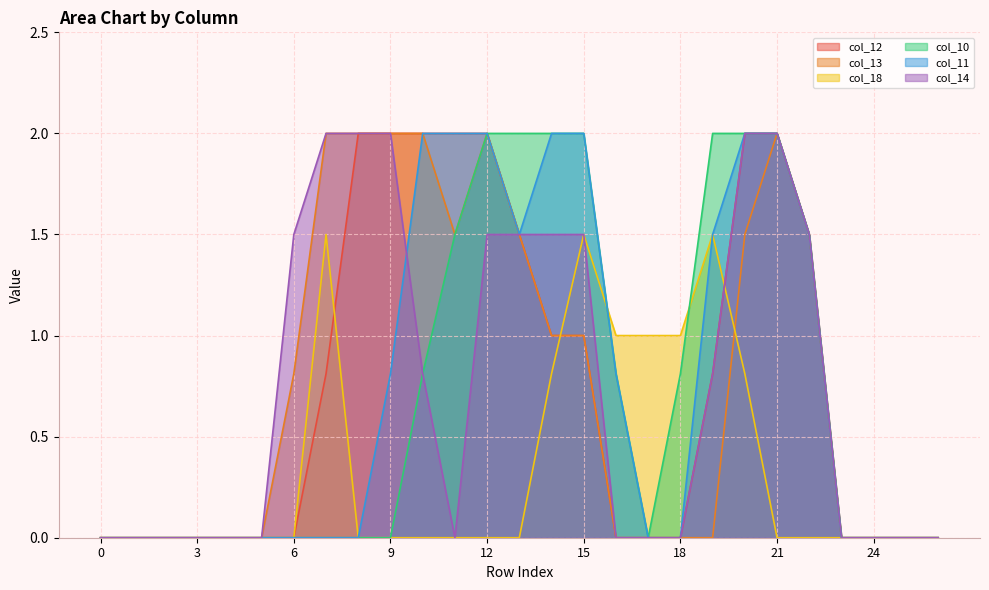

The value of col_13 at 10 is 0.4. True or false?

False